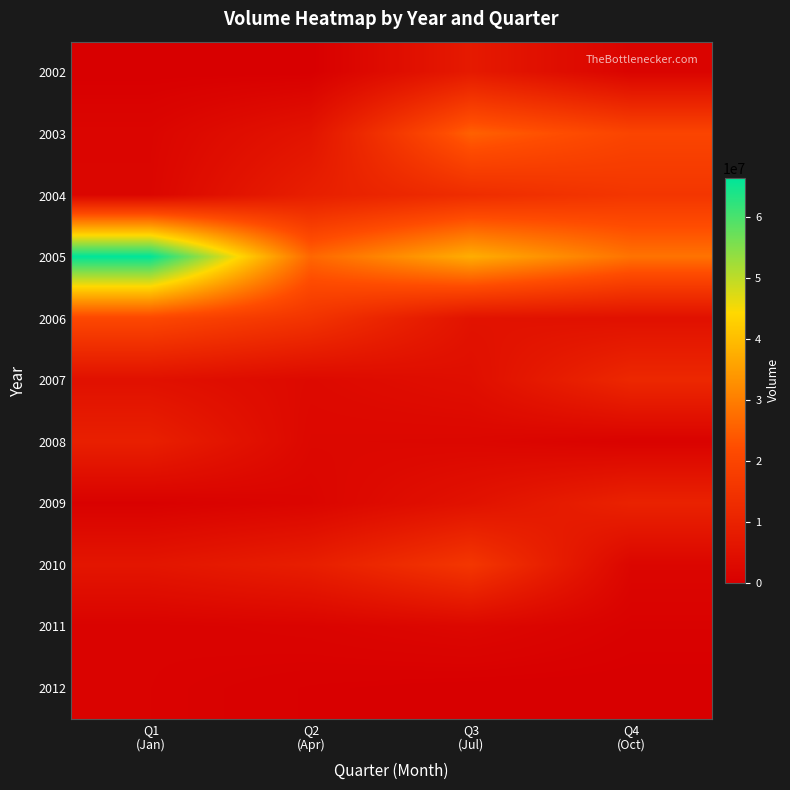

Which series has the largest total across all categories?

2005